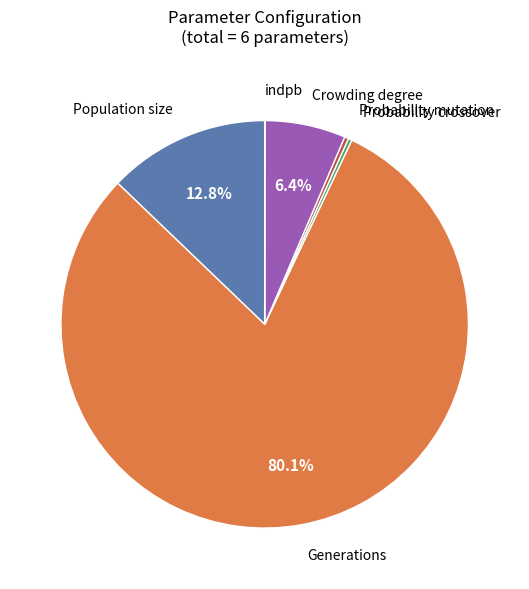

Does any single category account for the majority?

Yes